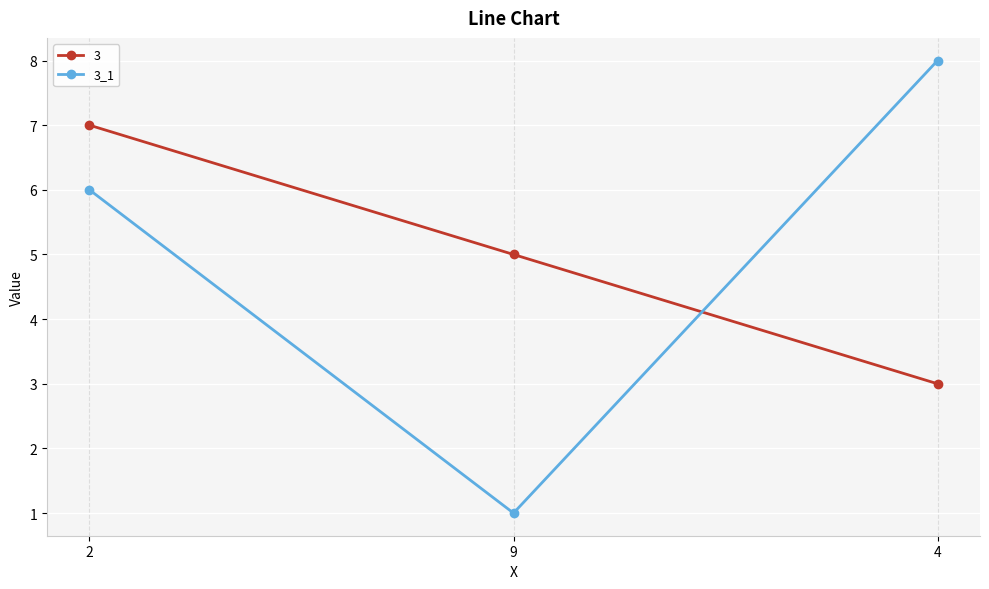

True or false: 3_1 has a value of 11 at 4.

False